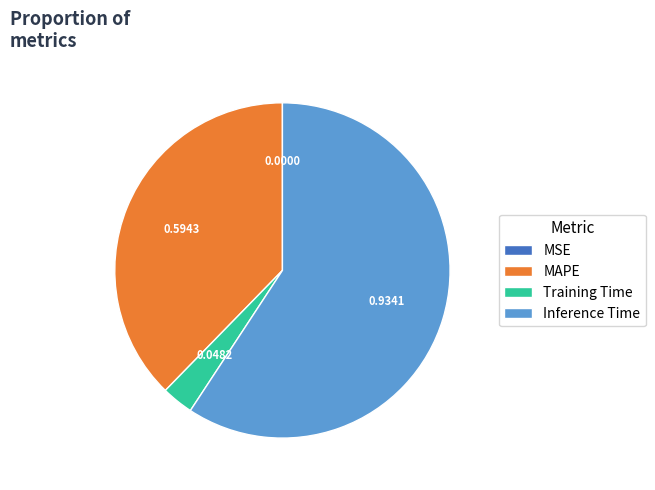

Which category has the biggest portion of the pie?

Inference Time